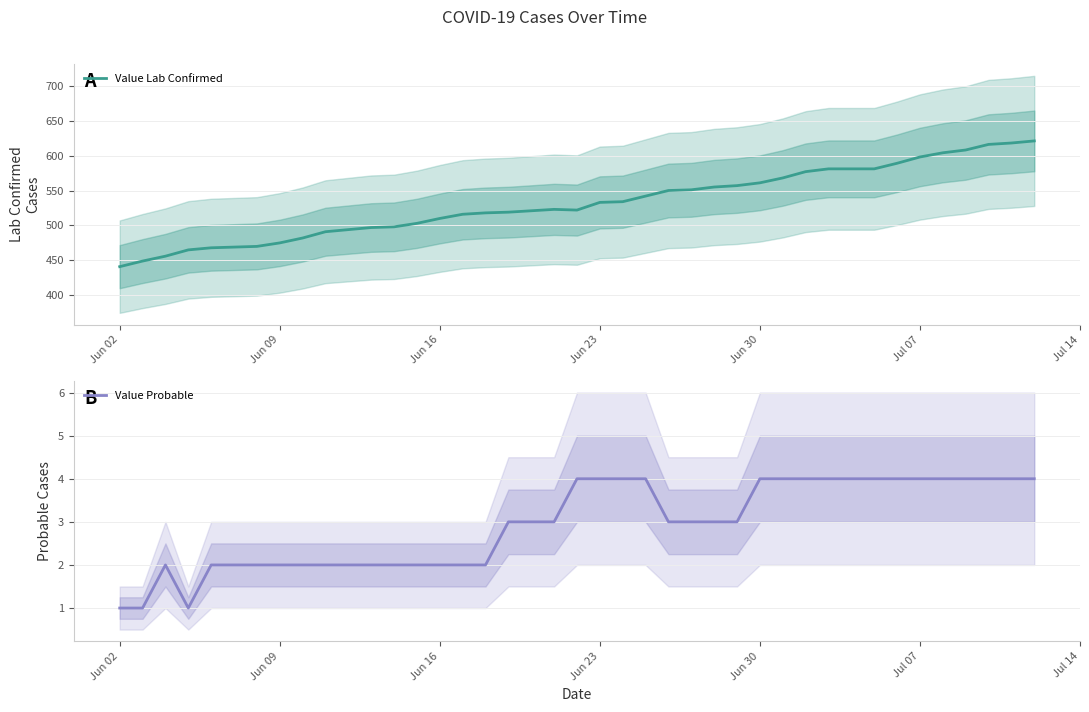

The value of Value Probable at 9 is 3. True or false?

False